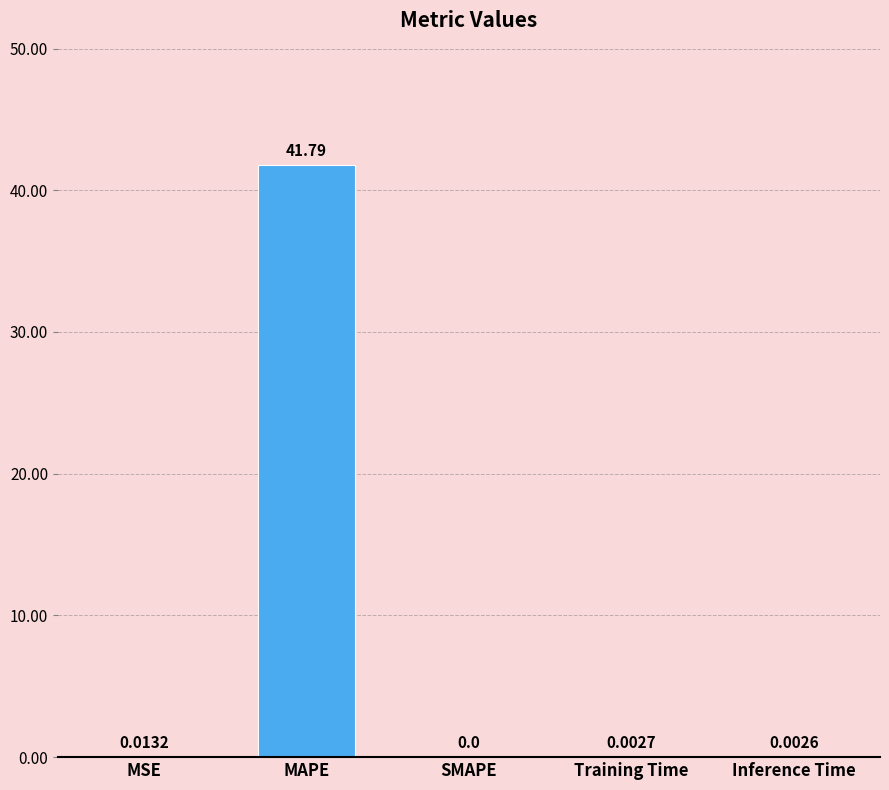

At which category does the chart reach its peak across all series?

MAPE